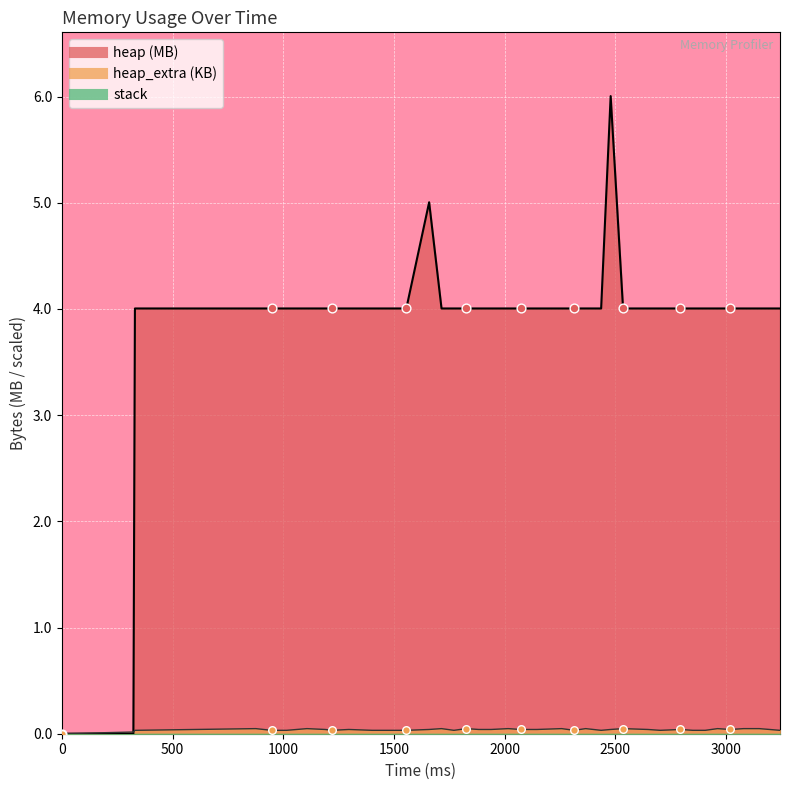

At which category is the sum across all series the highest?

2479